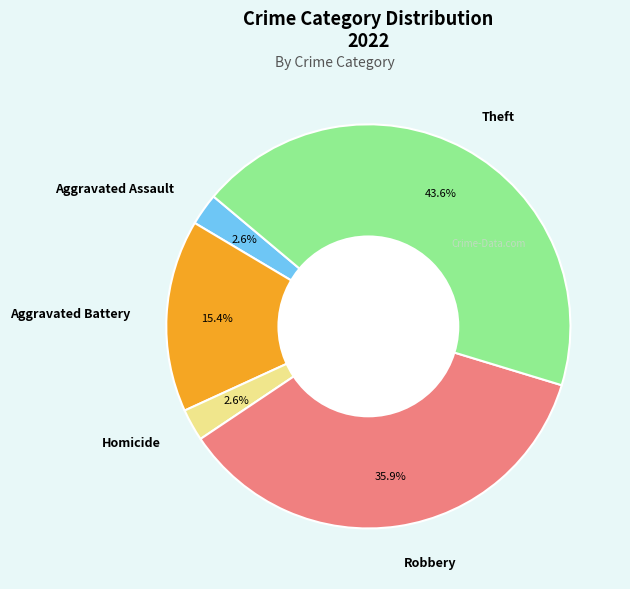

How many segments does this pie chart have?

5